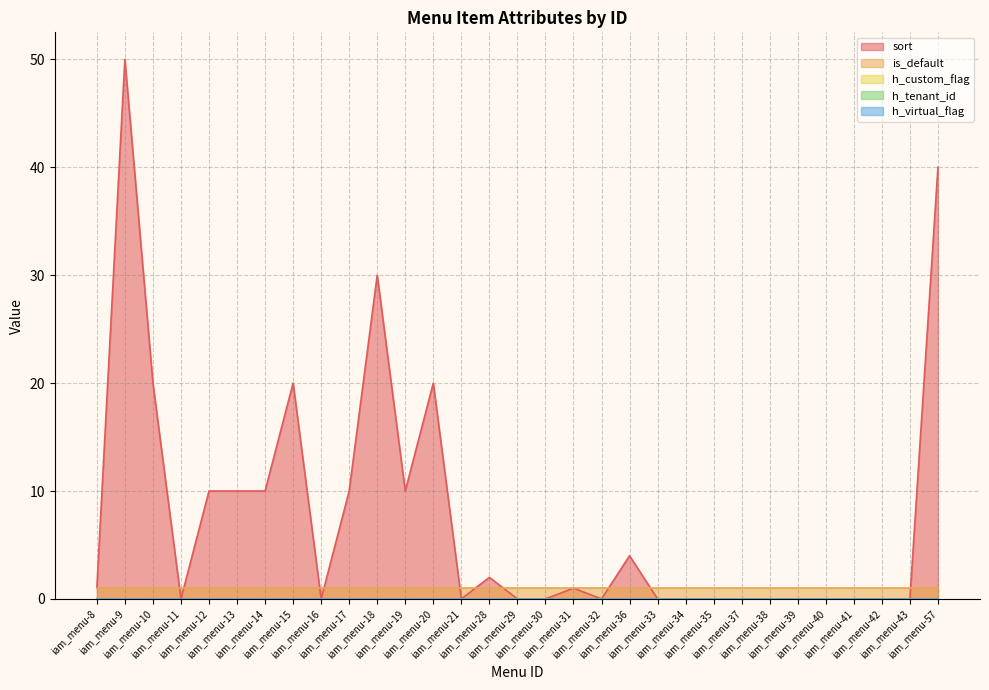

How many data points does each series have?

31